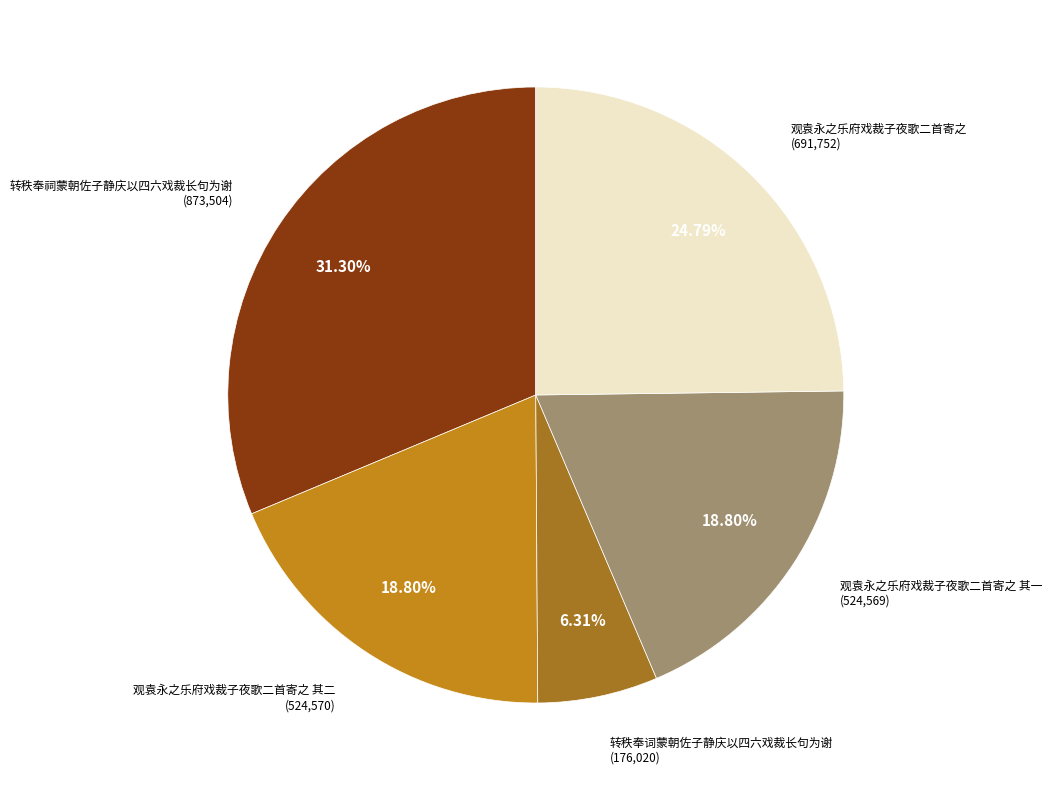

Do 观袁永之乐府戏裁子夜歌二首寄之 and 转秩奉词蒙朝佐子静庆以四六戏裁长句为谢 together represent more than half of the pie?

No